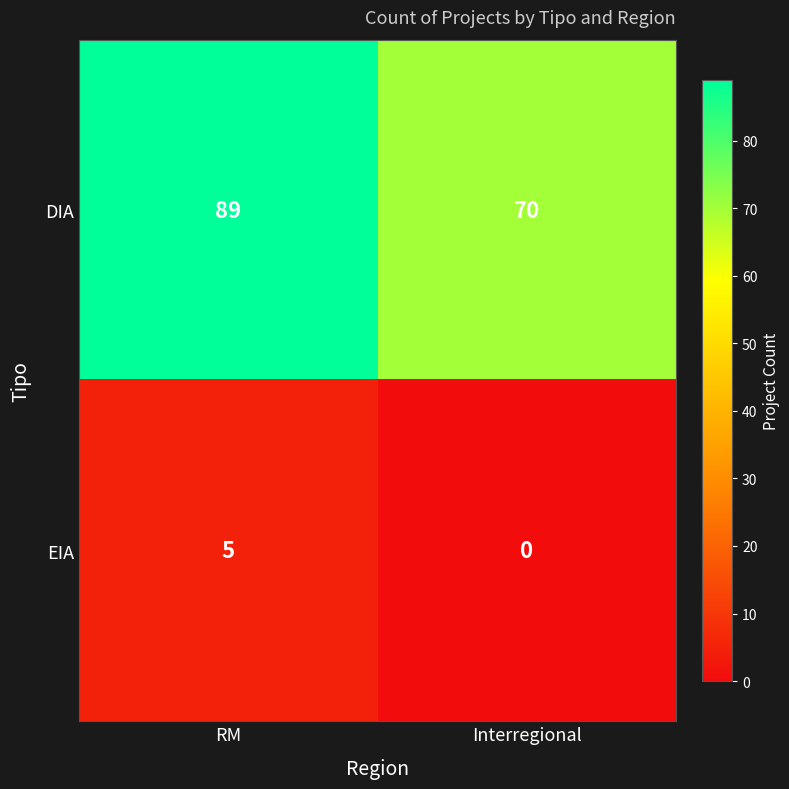

How many series are shown in this chart?

2